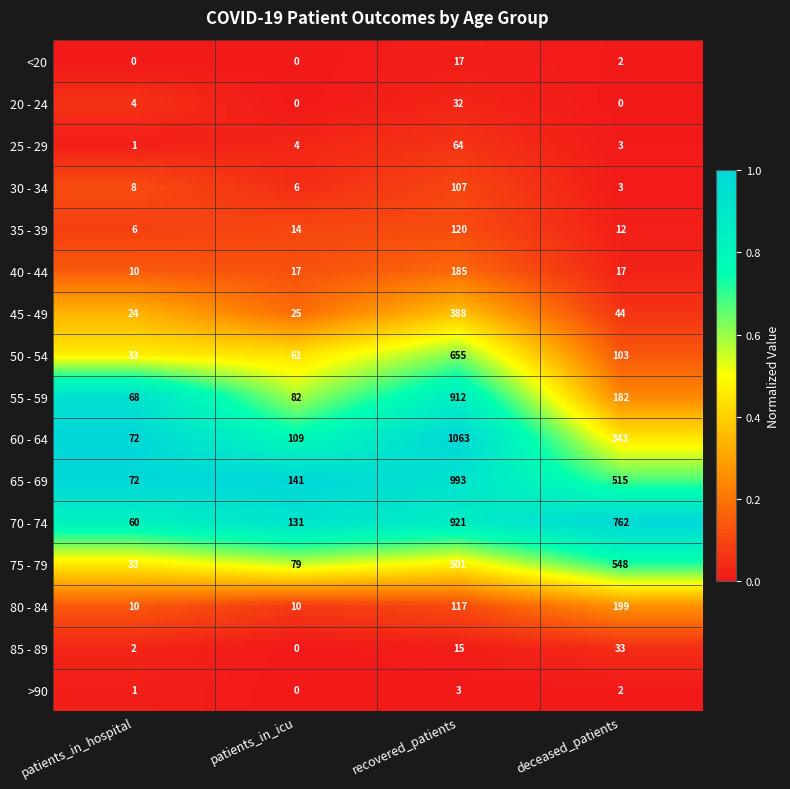

At which label is >90 closest to 1?

patients_in_hospital